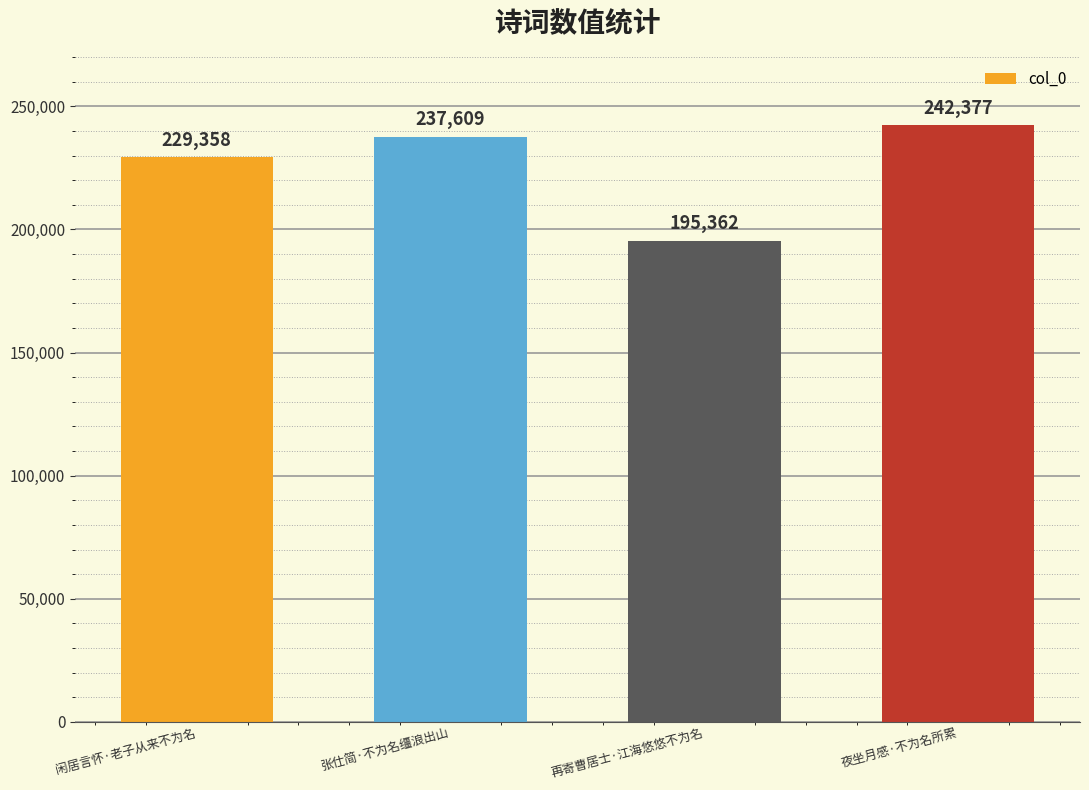

How many distinct data groups are displayed?

1